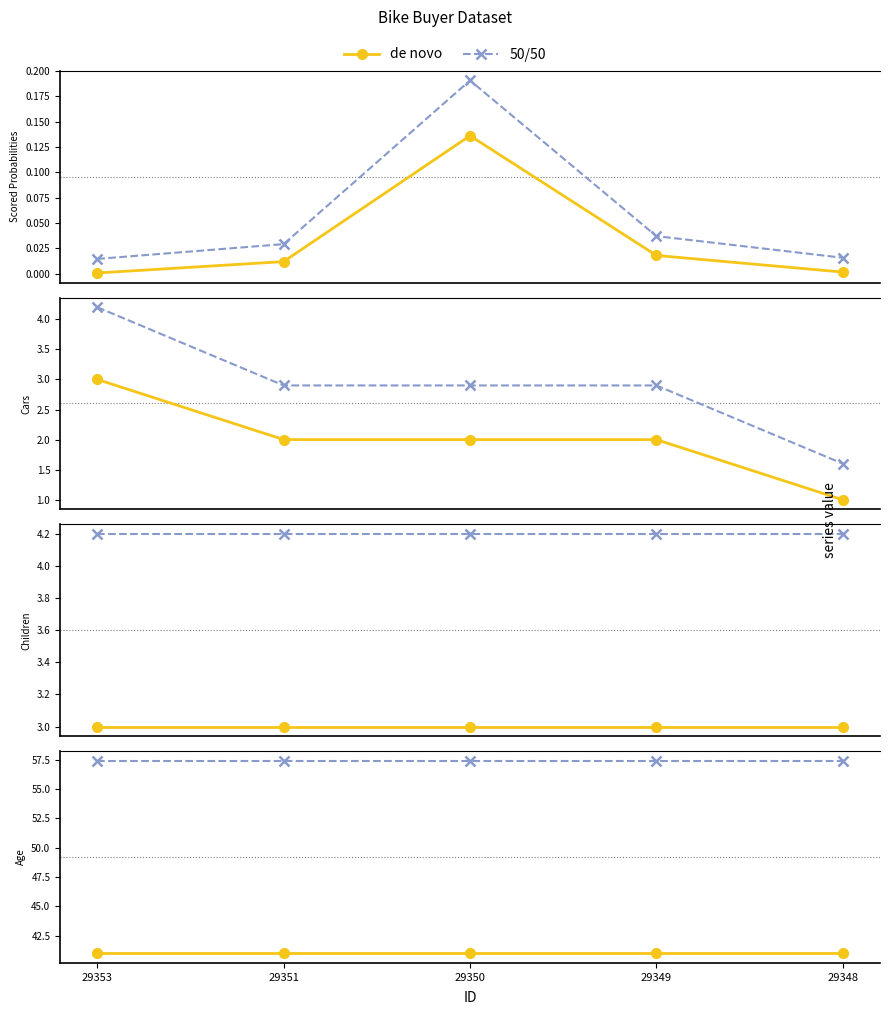

How many lines are shown in the chart?

2